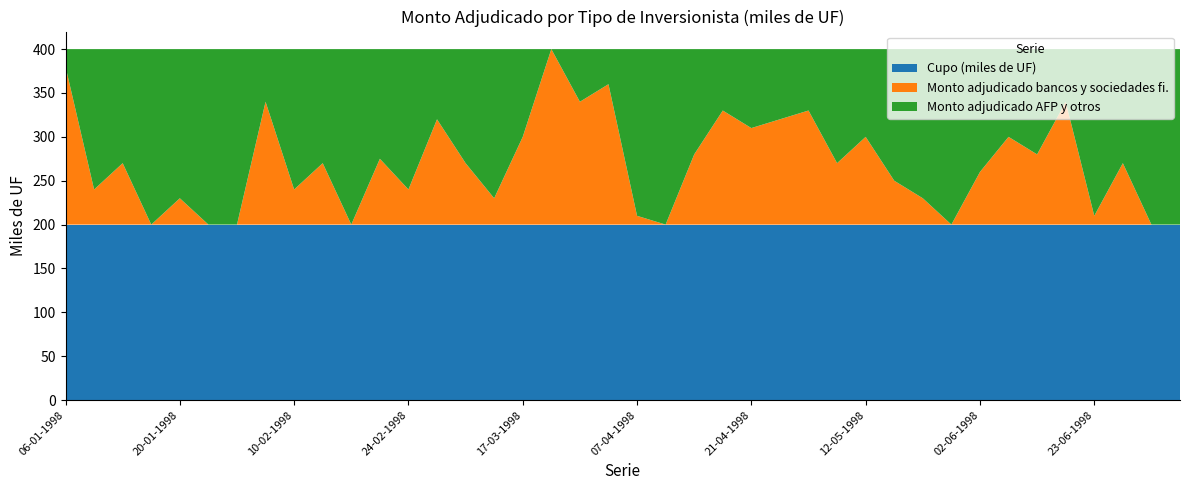

Reading left to right, extract all data points from this chart.

Cupo (miles de UF): 200	200	200	200	200	200	200	200	200	200	200	200	200	200	200	200	200	200	200	200	200	200	200	200	200	200	200	200	200	200	200	200	200	200	200	200	200	200	200	200
Monto adjudicado bancos y sociedades fi.: 180	40	70	0	30	0	0	140	40	70	0	75	40	120	70	30	100	200	140	160	10	0	80	130	110	120	130	70	100	50	30	0	60	100	80	140	10	70	0	0
Monto adjudicado AFP y otros (miles de UF): 20	160	130	200	170	200	200	60	160	130	200	125	160	80	130	170	100	0	60	40	190	200	120	70	90	80	70	130	100	150	170	200	140	100	120	60	190	130	200	200